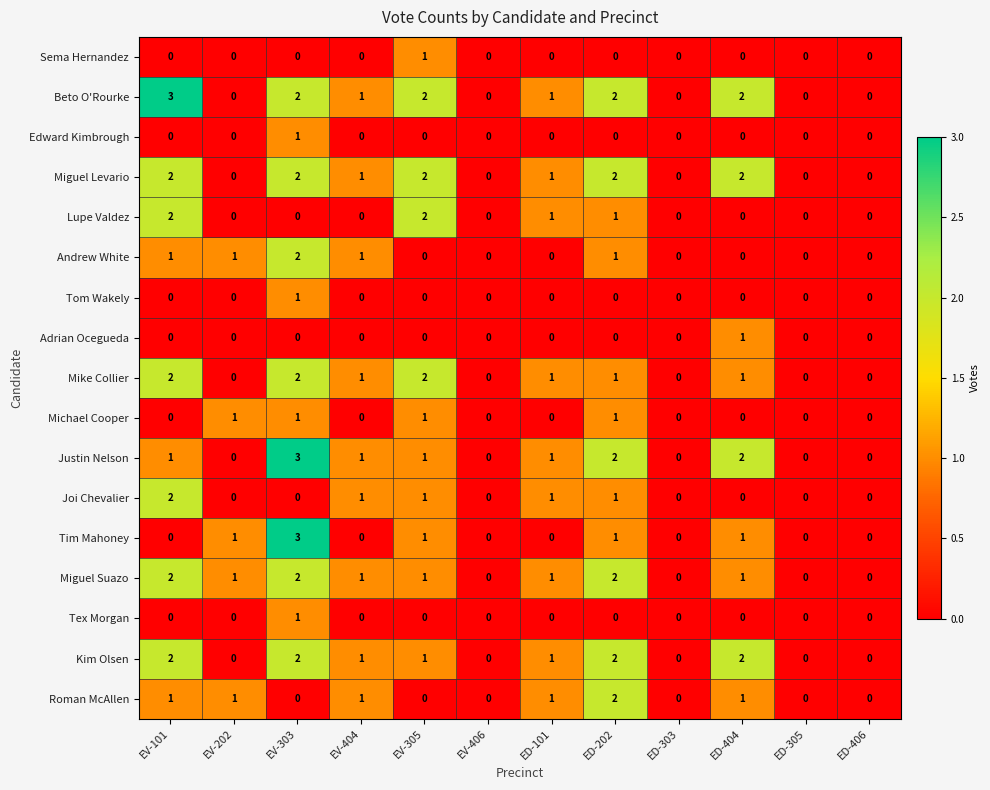

The value of Michael Cooper at EV-202 is 0. True or false?

False